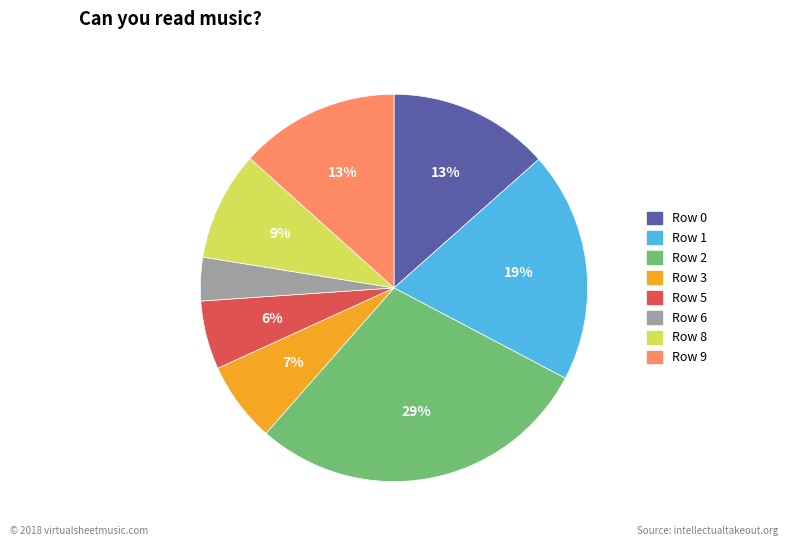

What is the smallest slice in the pie chart?

Row 6